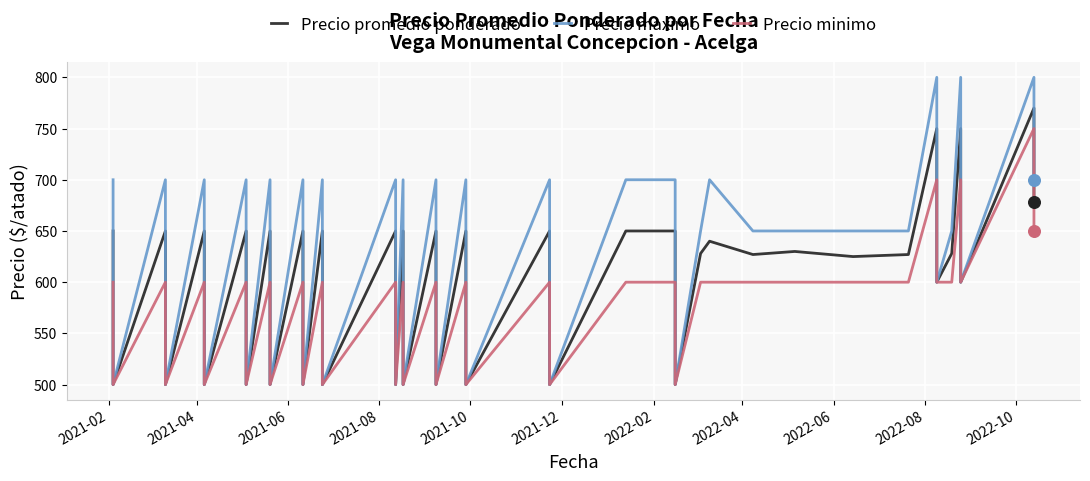

Which series has the largest Y range (max minus min)?

Precio maximo